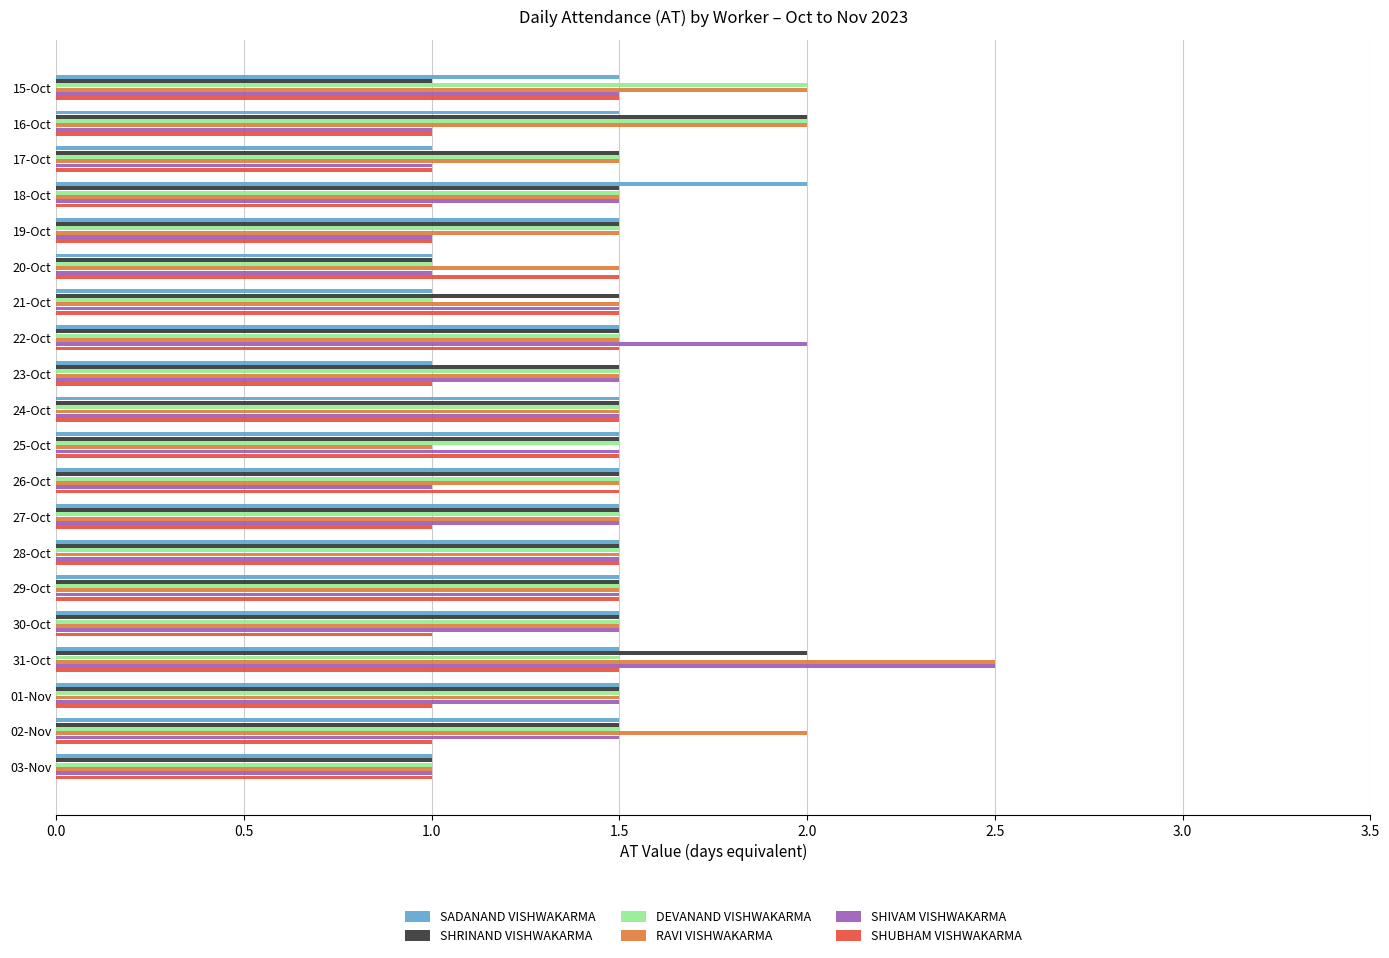

What is the sum of all SHRINAND VISHWAKARMA values?

29.5